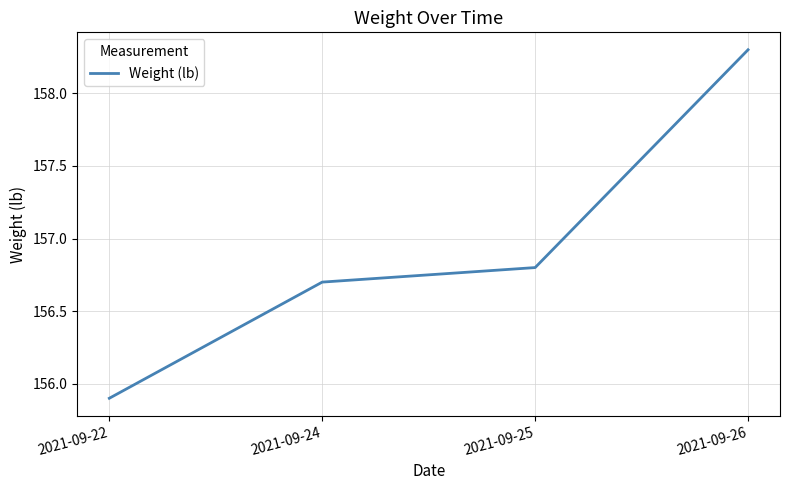

True or false: the data has more than 1 interior local peaks.

False